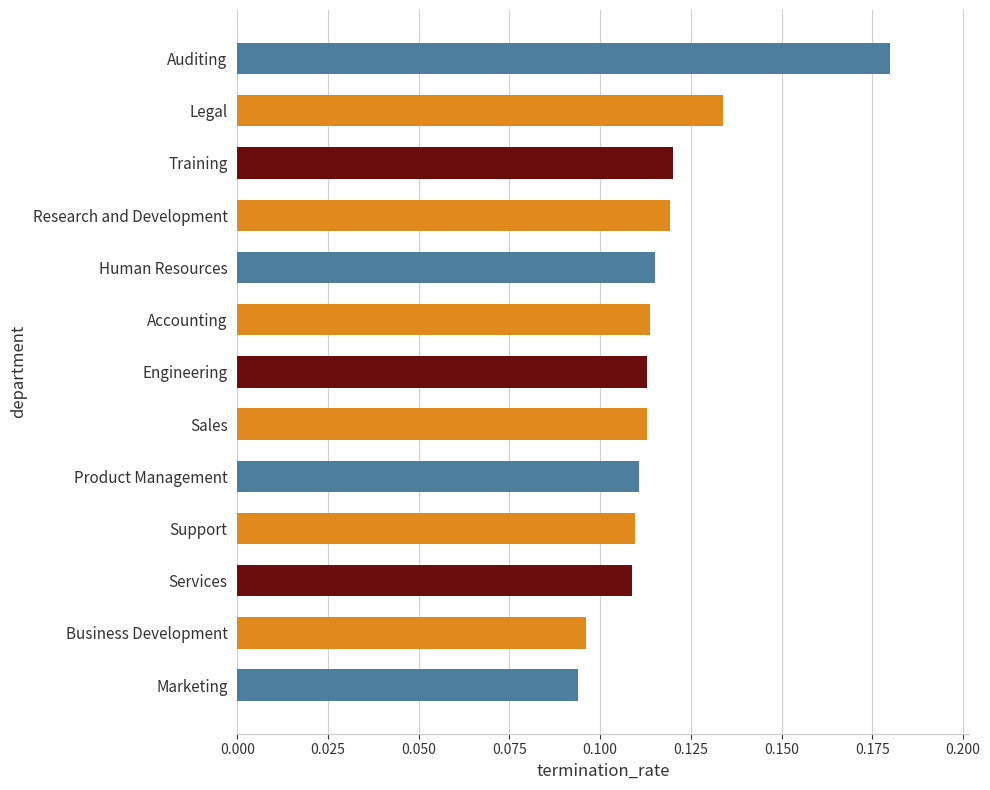

Between Human Resources and Legal, which is larger?

Legal